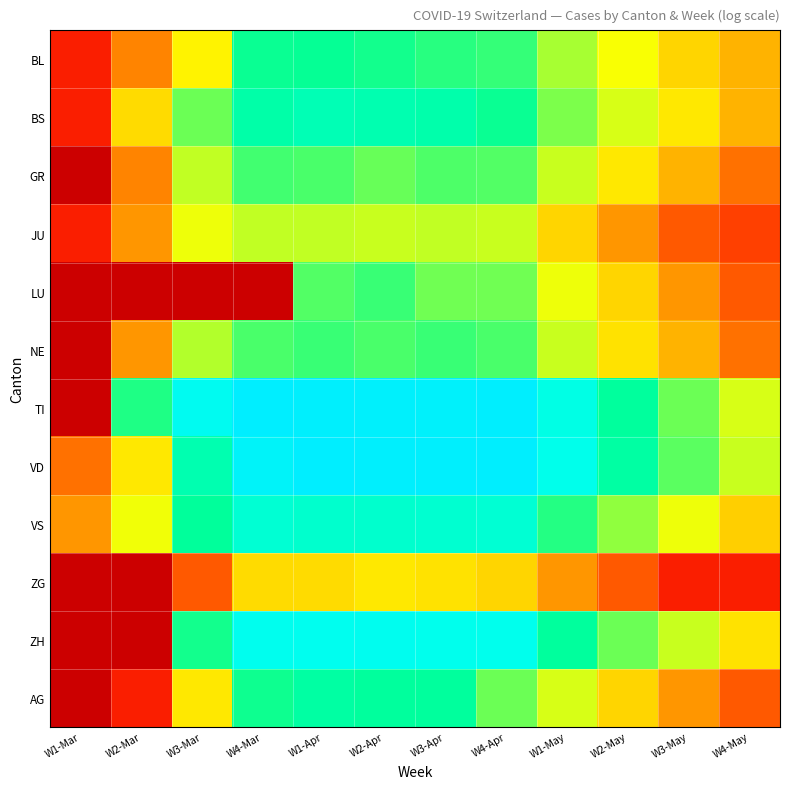

What is the spread (max minus min) of values at W3-Apr?

3.3